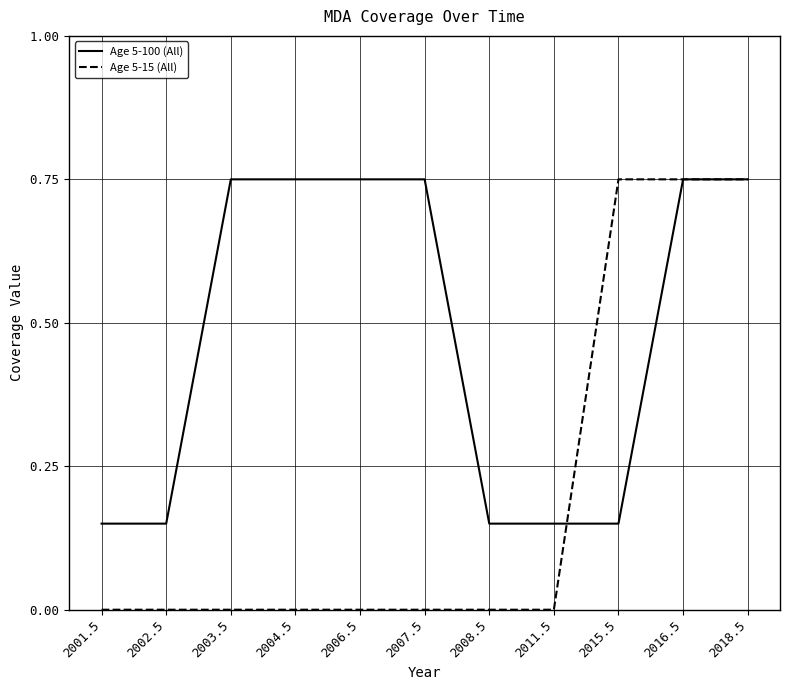

What position from the left is 2018.5?

11